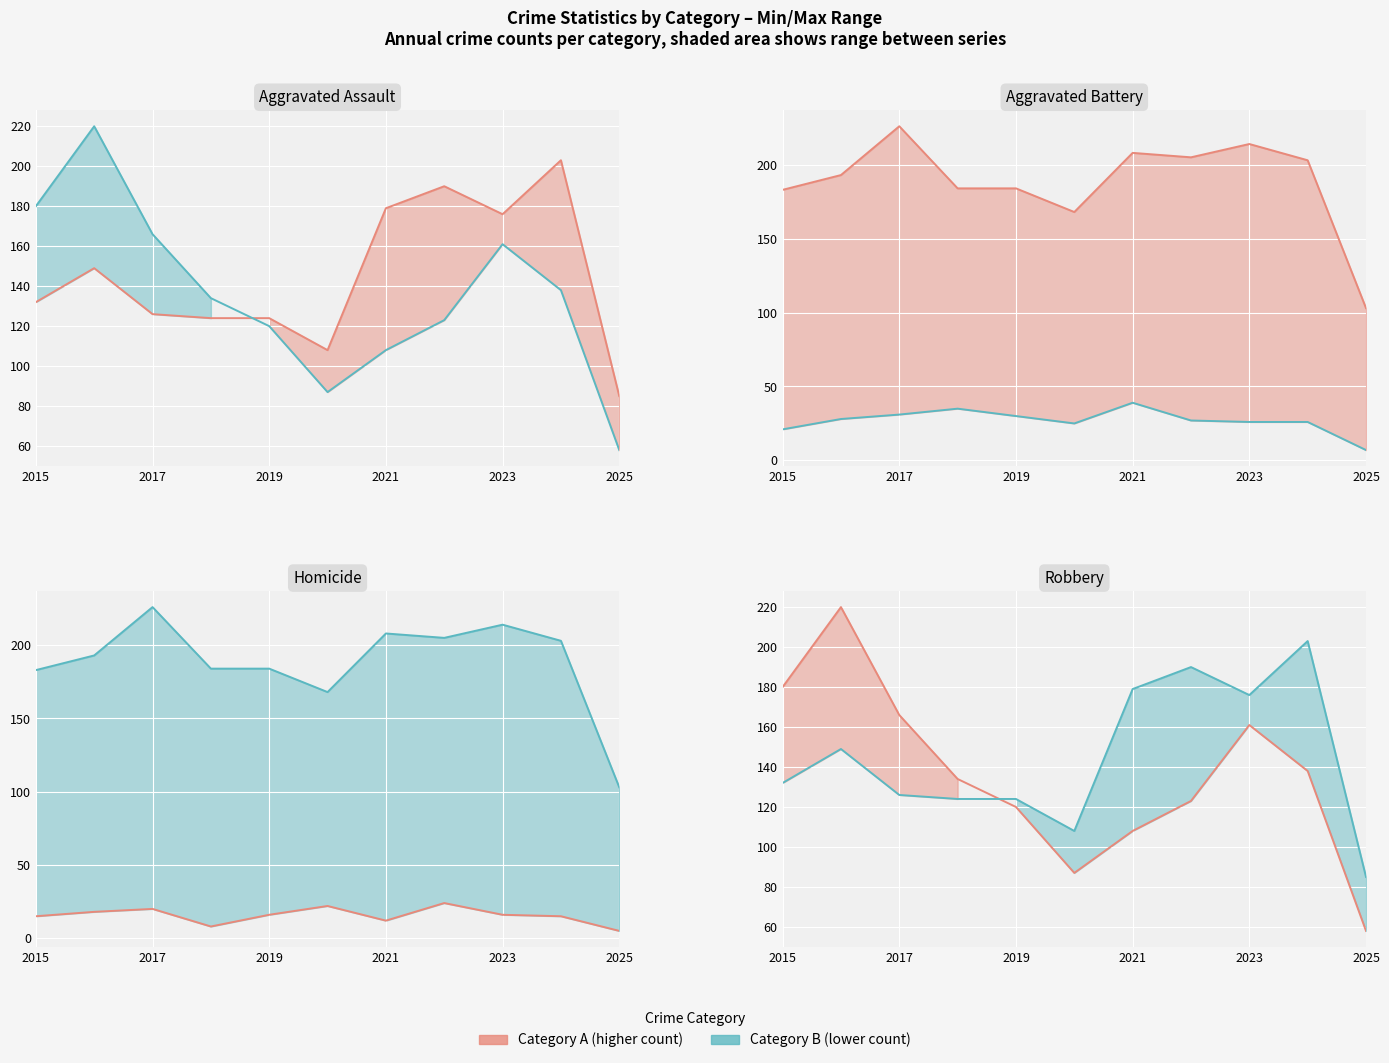

True or false: Robbery has more than 2 interior local peaks.

False